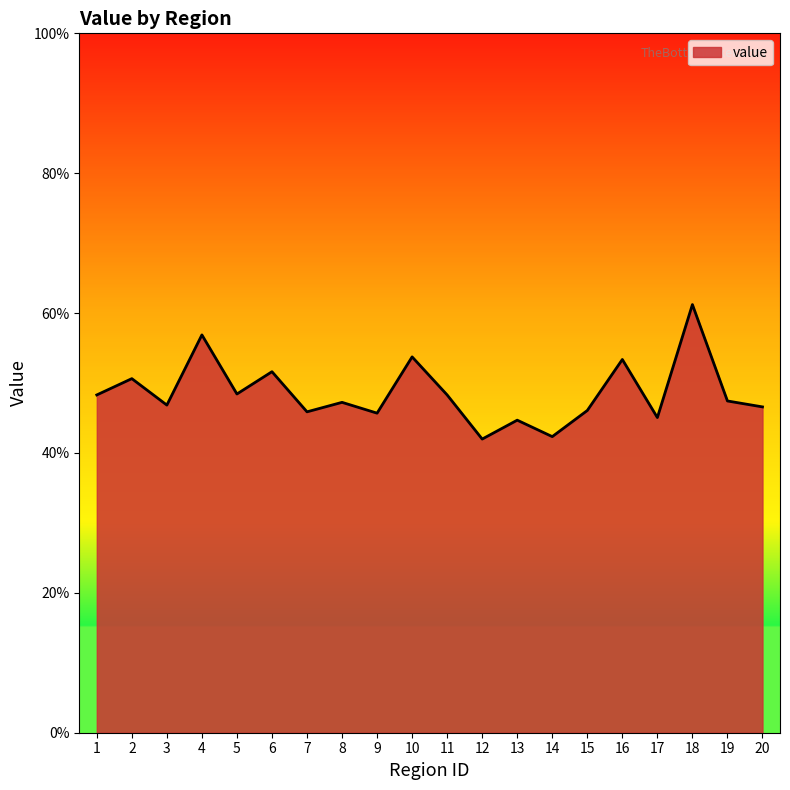

Read the value at 12.

0.4